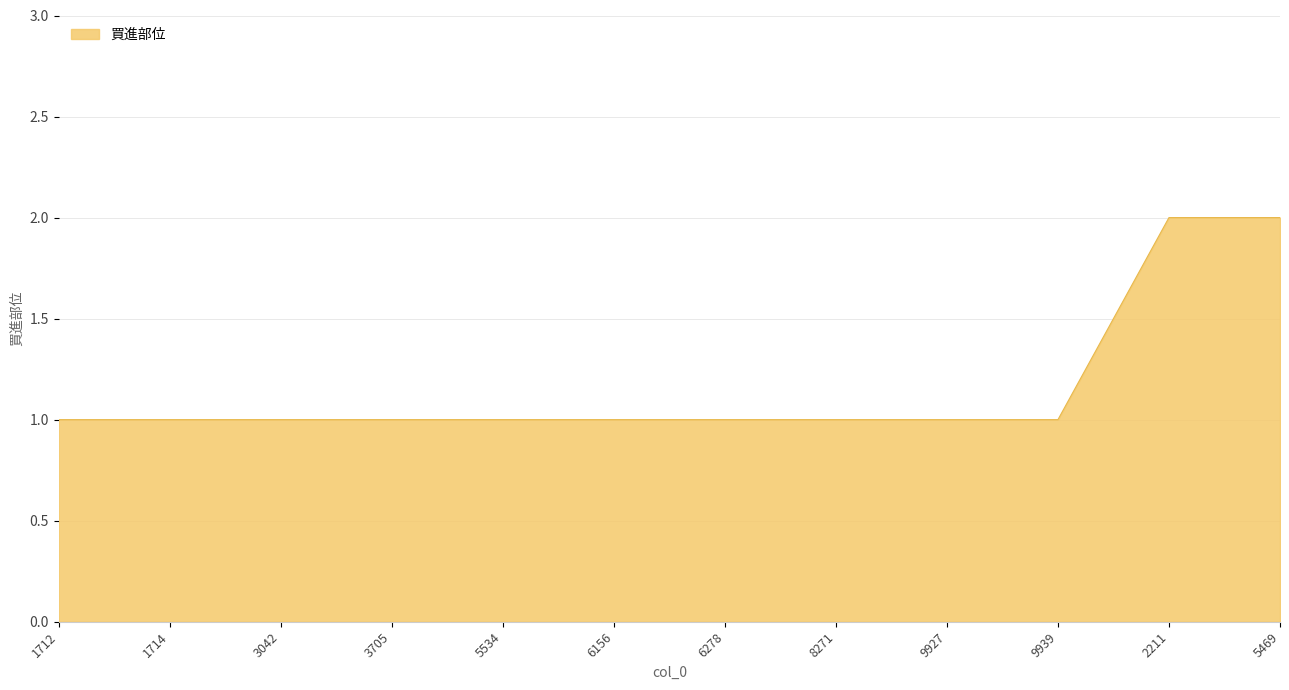

Approximately how many times larger is the value at 9927 compared to 3705?

1.0